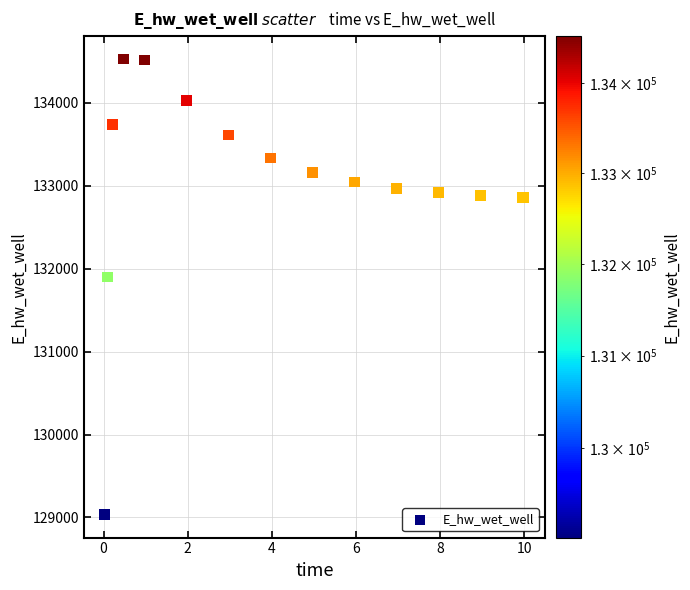

What Y value in the scatter plot is closest to 131779?

131898.8